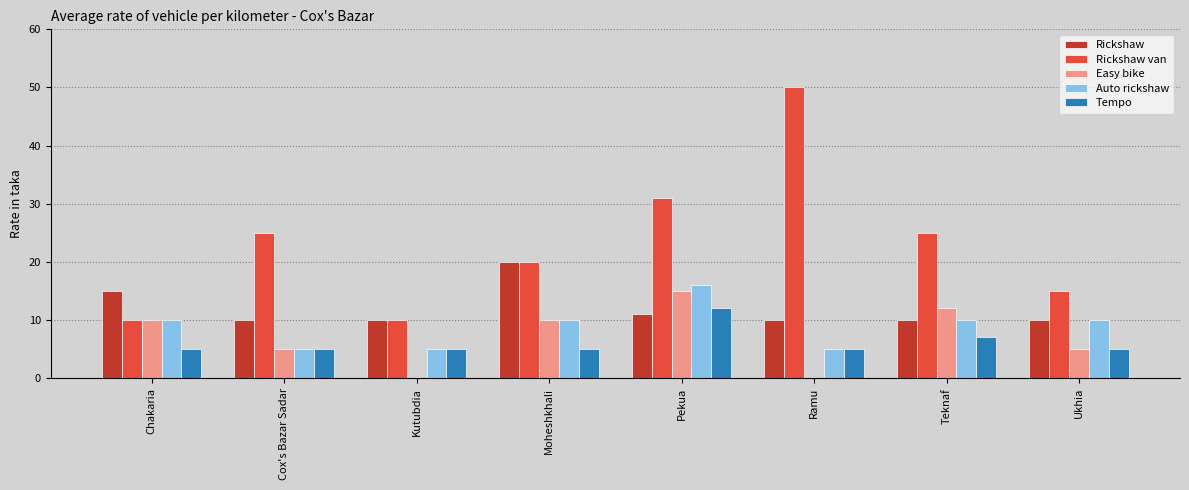

Reading left to right, extract all data points from this chart.

Rickshaw: Chakaria=15	Cox's Bazar Sadar=10	Kutubdia=10	Moheshkhali=20	Pekua=11	Ramu=10	Teknaf=10	Ukhia=10
Rickshaw van: Chakaria=10	Cox's Bazar Sadar=25	Kutubdia=10	Moheshkhali=20	Pekua=31	Ramu=50	Teknaf=25	Ukhia=15
Easy bike: Chakaria=10	Cox's Bazar Sadar=5	Kutubdia=0	Moheshkhali=10	Pekua=15	Ramu=0	Teknaf=12	Ukhia=5
Auto rickshaw: Chakaria=10	Cox's Bazar Sadar=5	Kutubdia=5	Moheshkhali=10	Pekua=16	Ramu=5	Teknaf=10	Ukhia=10
Tempo: Chakaria=5	Cox's Bazar Sadar=5	Kutubdia=5	Moheshkhali=5	Pekua=12	Ramu=5	Teknaf=7	Ukhia=5